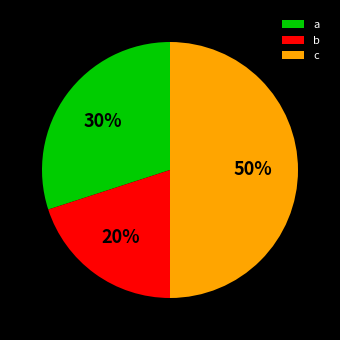

To the nearest percent, what is the combined percentage of a and c?

80%